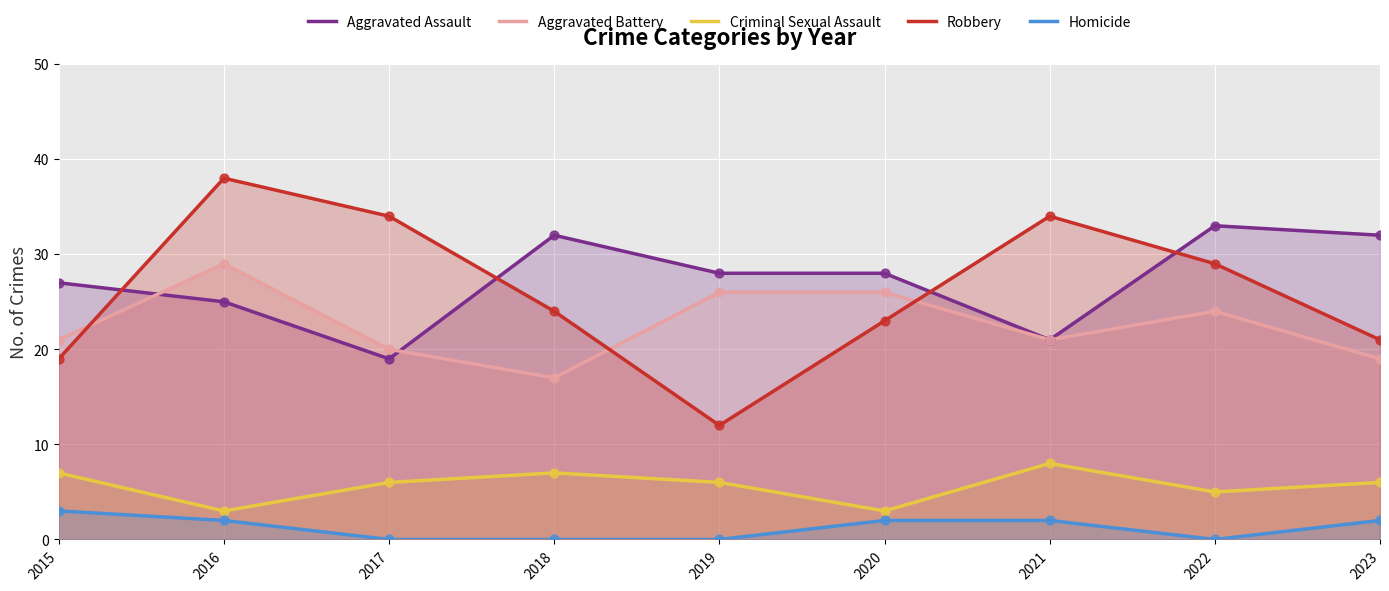

At how many categories does at least one series exceed 4?

9